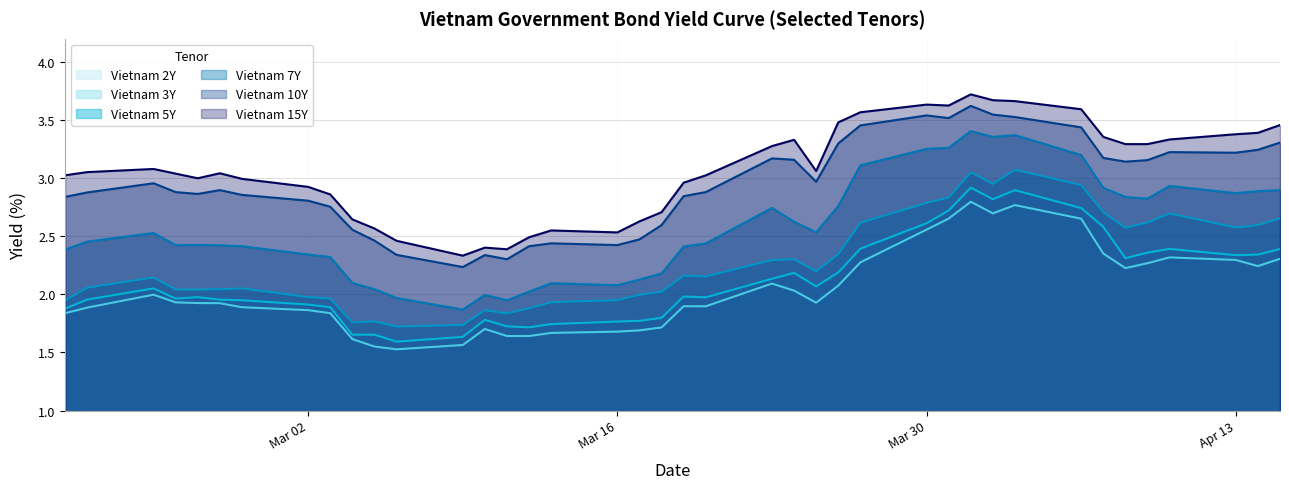

Which series has the largest range (max minus min)?

Vietnam 7Y